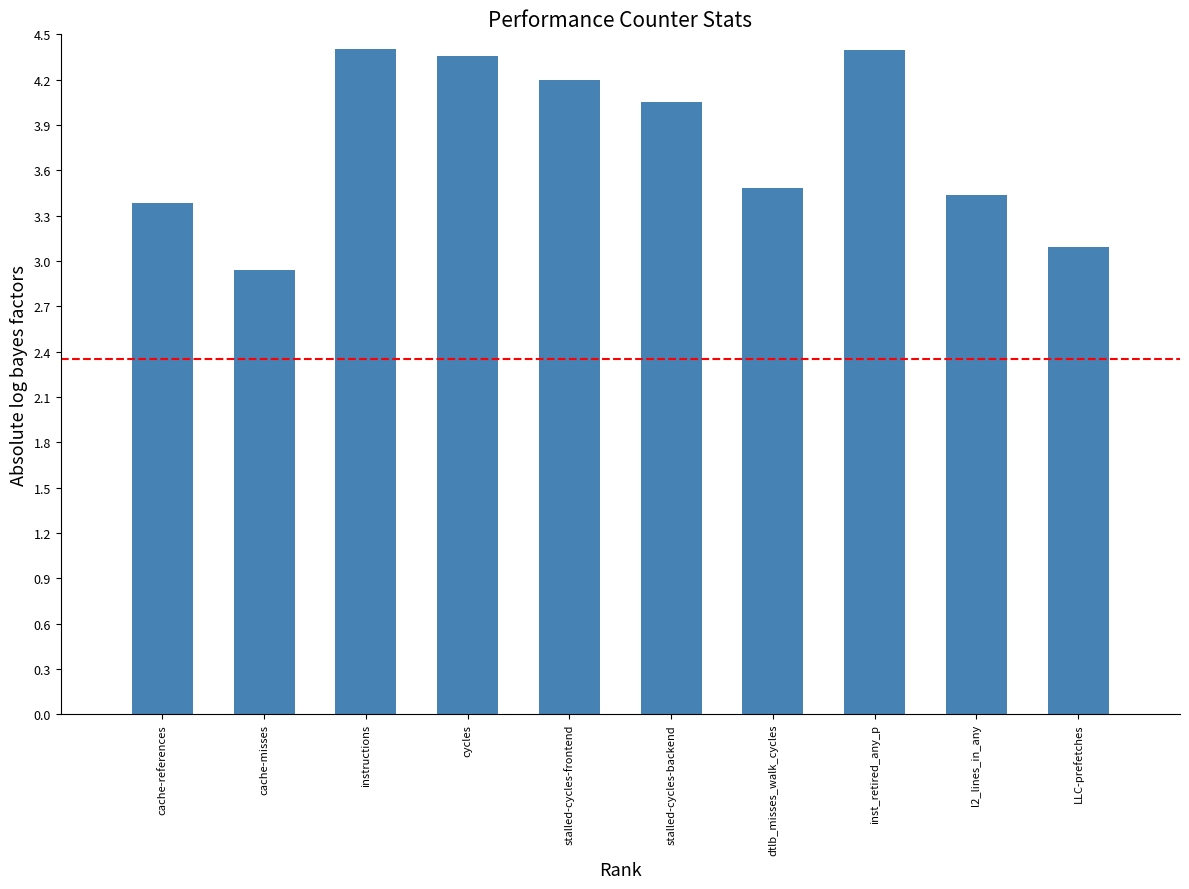

Does the chart contain any negative values?

No